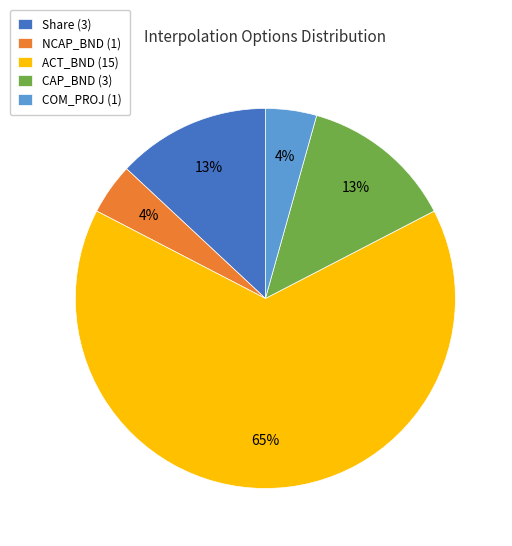

Is there a majority slice in this chart?

Yes